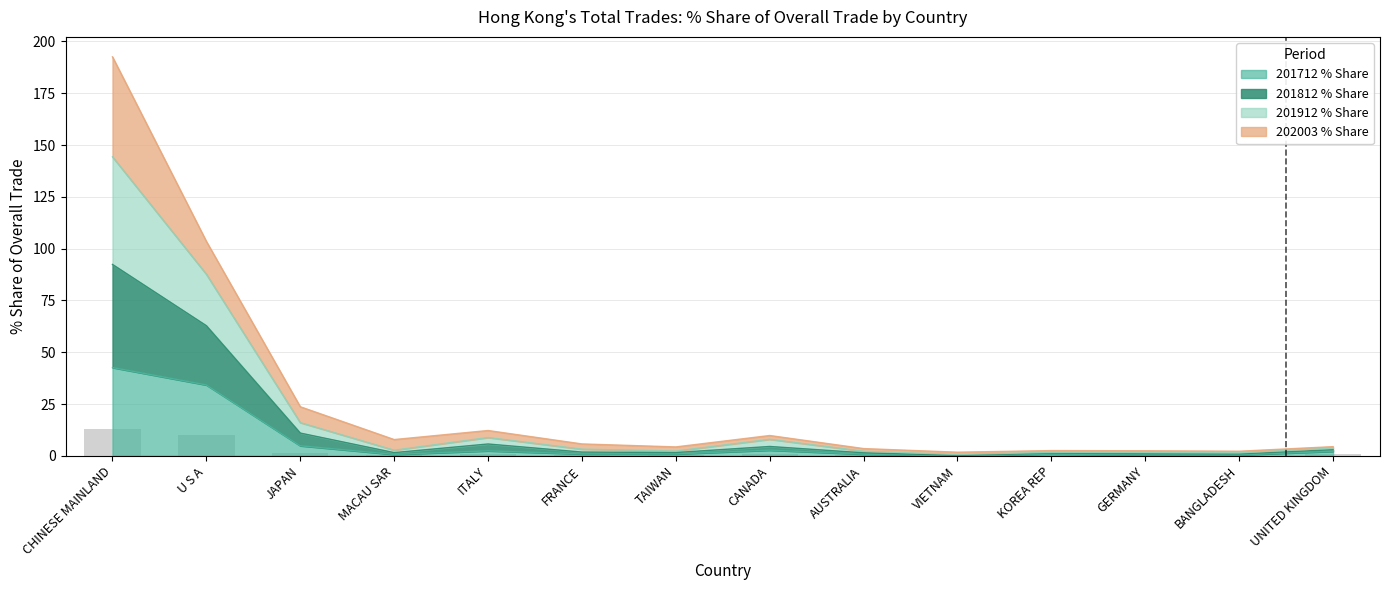

What is the label of the 1st bar from the left?

CHINESE MAINLAND